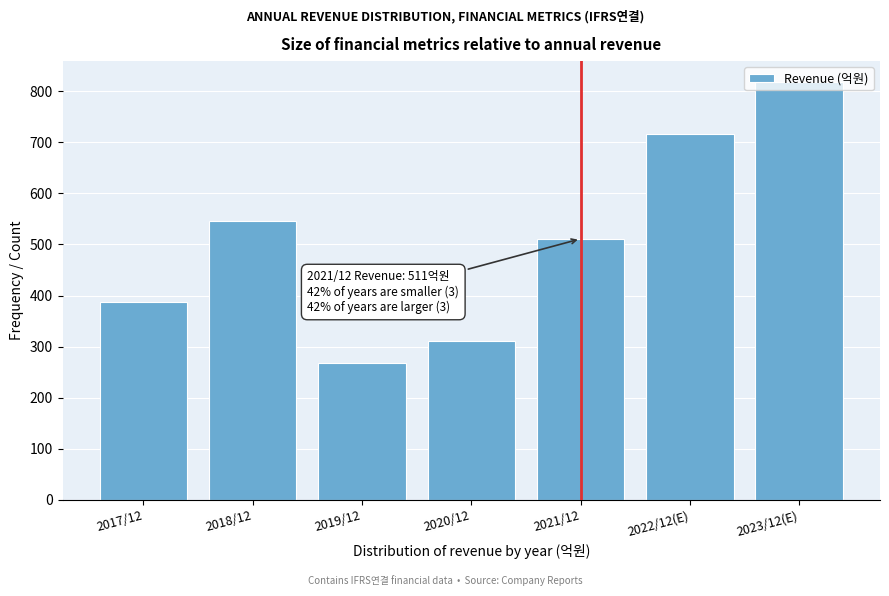

Between 2018/12 and 2020/12, which is larger?

2018/12